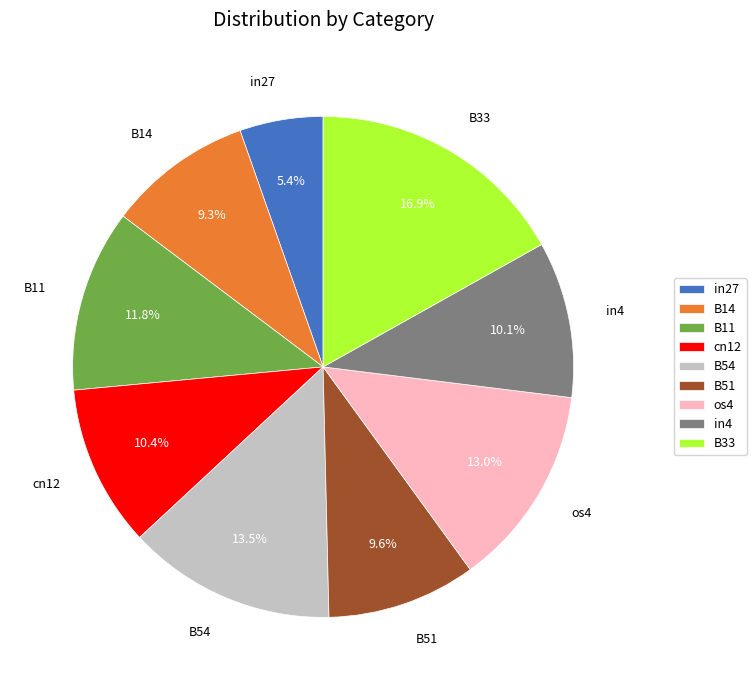

How many slices are in this pie chart?

9